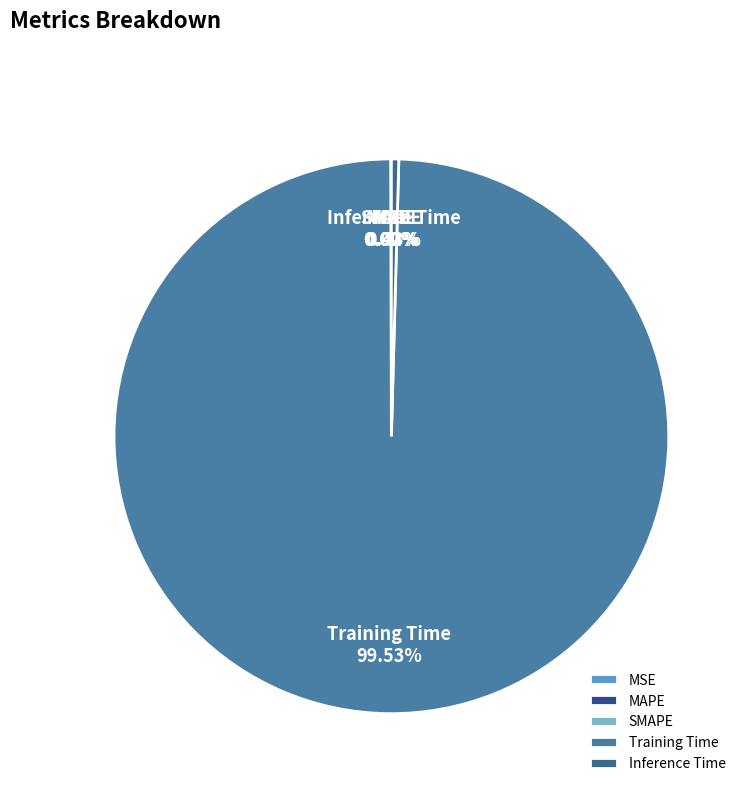

Which category has the biggest portion of the pie?

Training Time